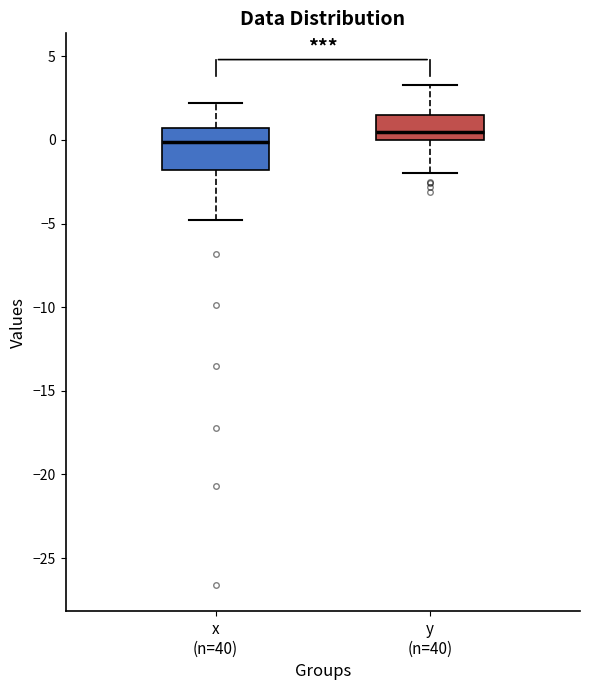

Reading left to right, read every box against the y-axis: the position of its median line, the range the box covers, and the ends of its whiskers. The values are not printed on the chart, so give them approximately, as read against the axis.

x (n=40): median 0.0, box -2.0 to 0.5, whiskers -5.0 to 2.0
y (n=40): median 0.5, box 0.0 to 1.5, whiskers -2.0 to 3.5